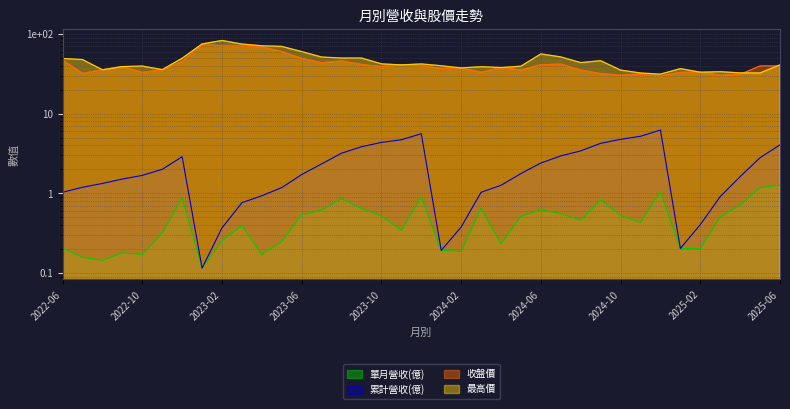

How many values in the 最高價 series exceed 41?

18